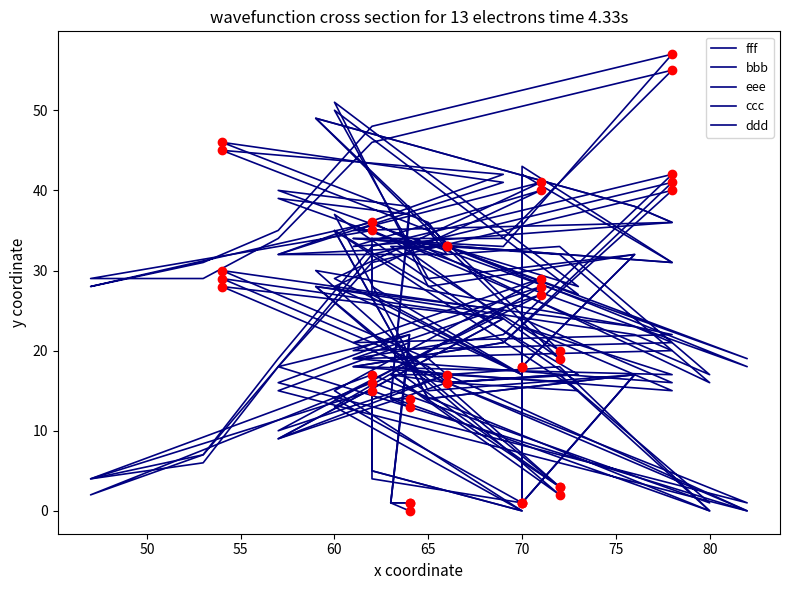

Does the chart have visible grid lines?

No